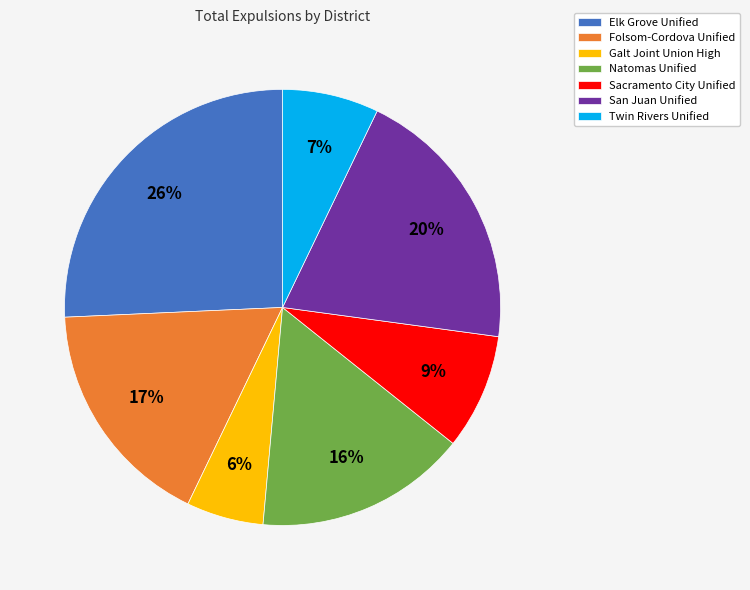

To the nearest percent, what is the combined percentage of Natomas Unified and Twin Rivers Unified?

23%